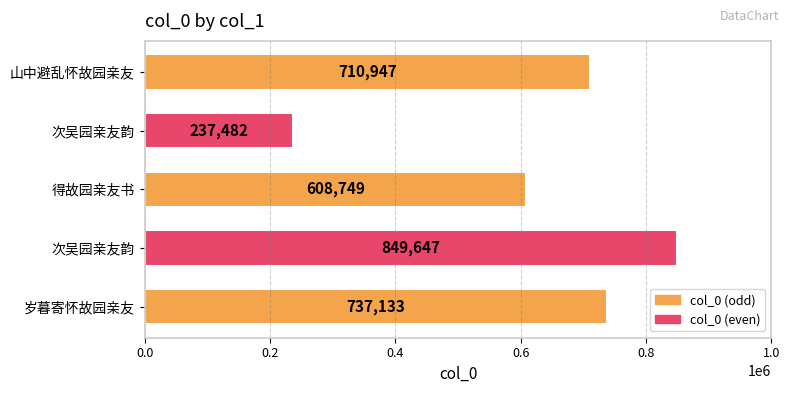

Count the number of data series in this chart.

1